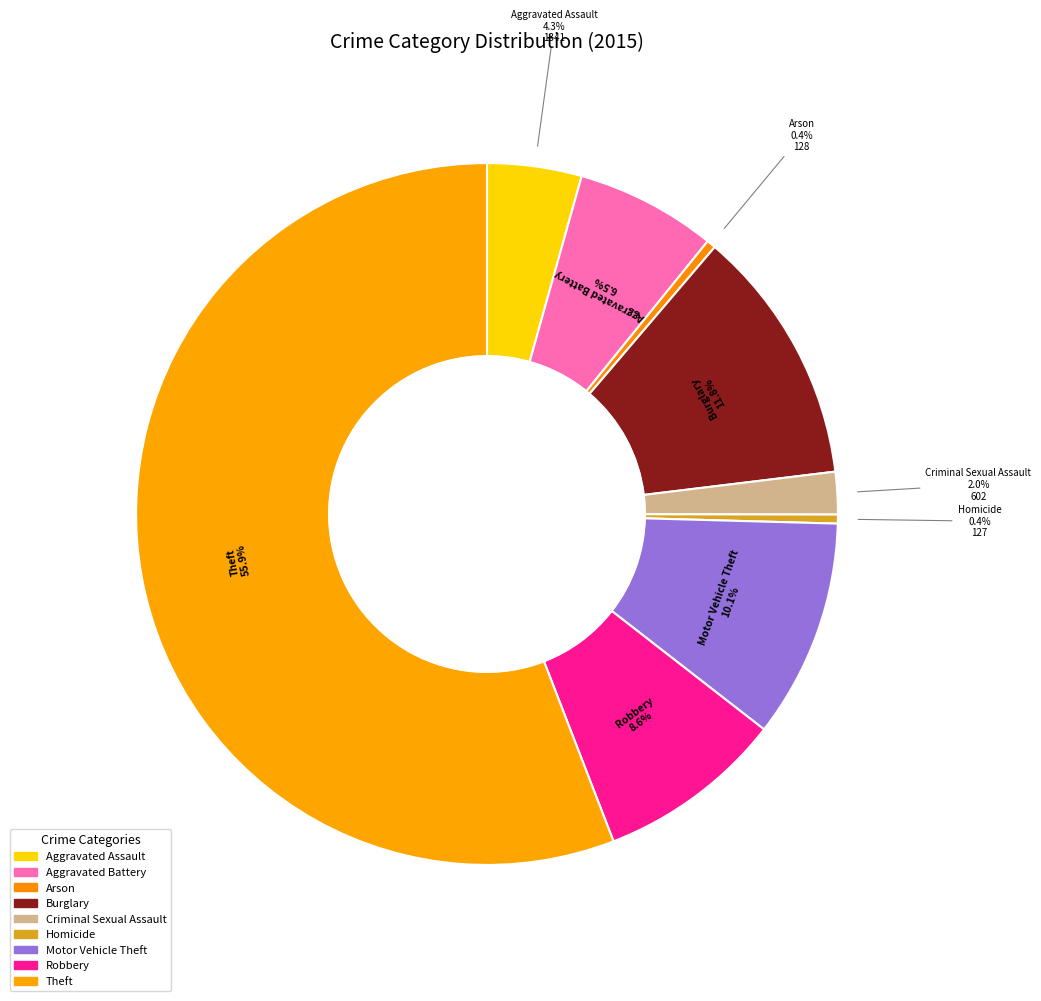

Count the number of slices in the pie.

9